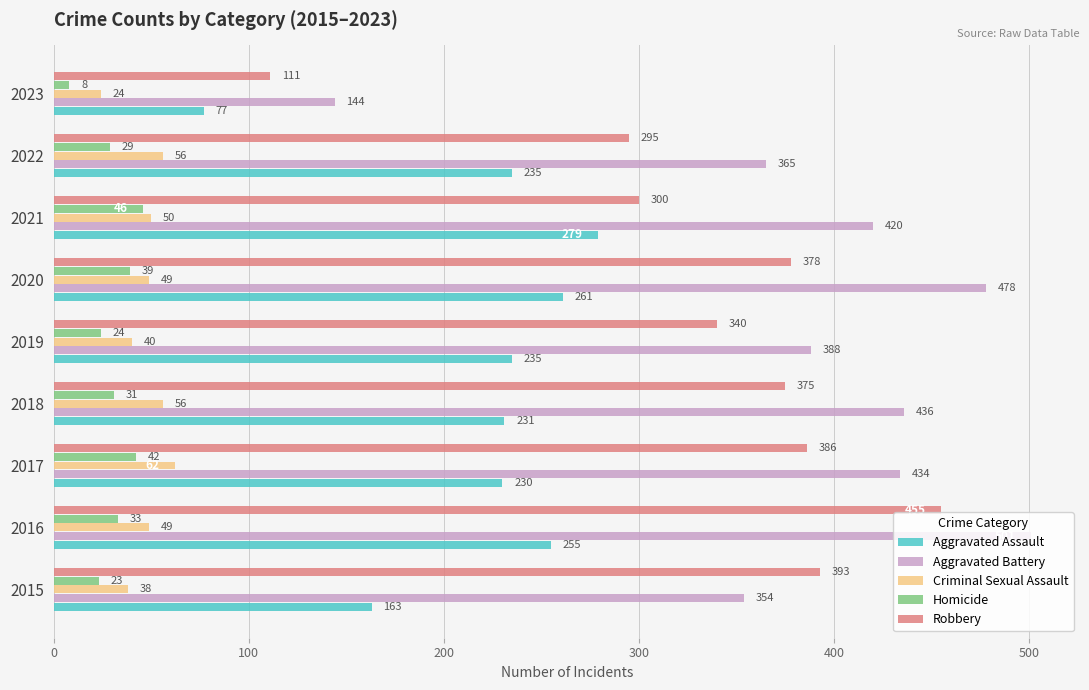

What is the lowest value of the Criminal Sexual Assault series?

24